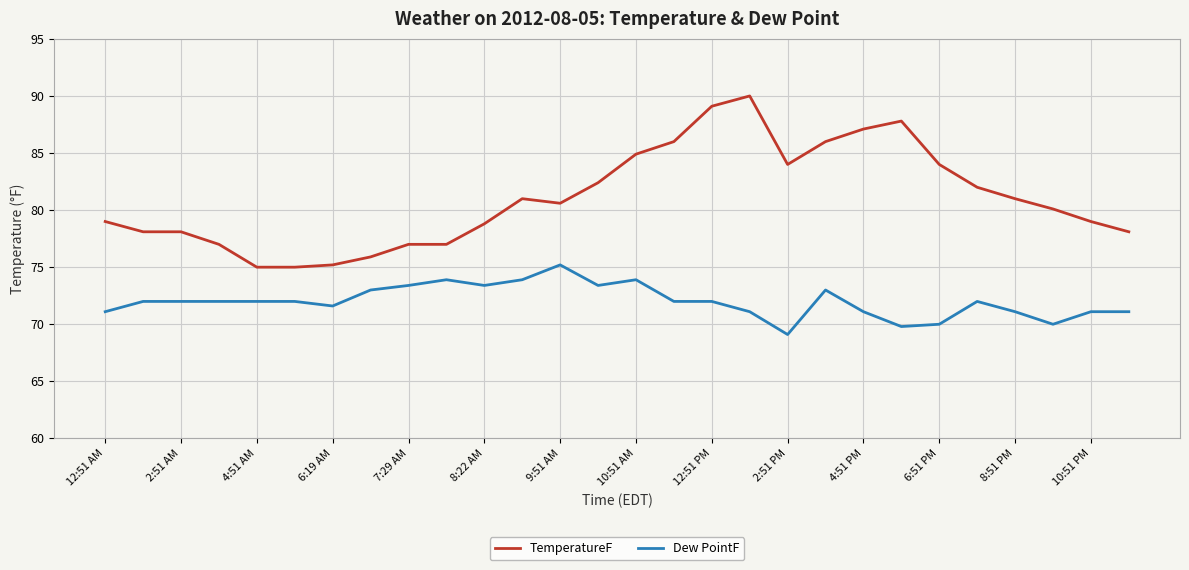

List the series in order of their peak value, lowest first.

Dew PointF, TemperatureF